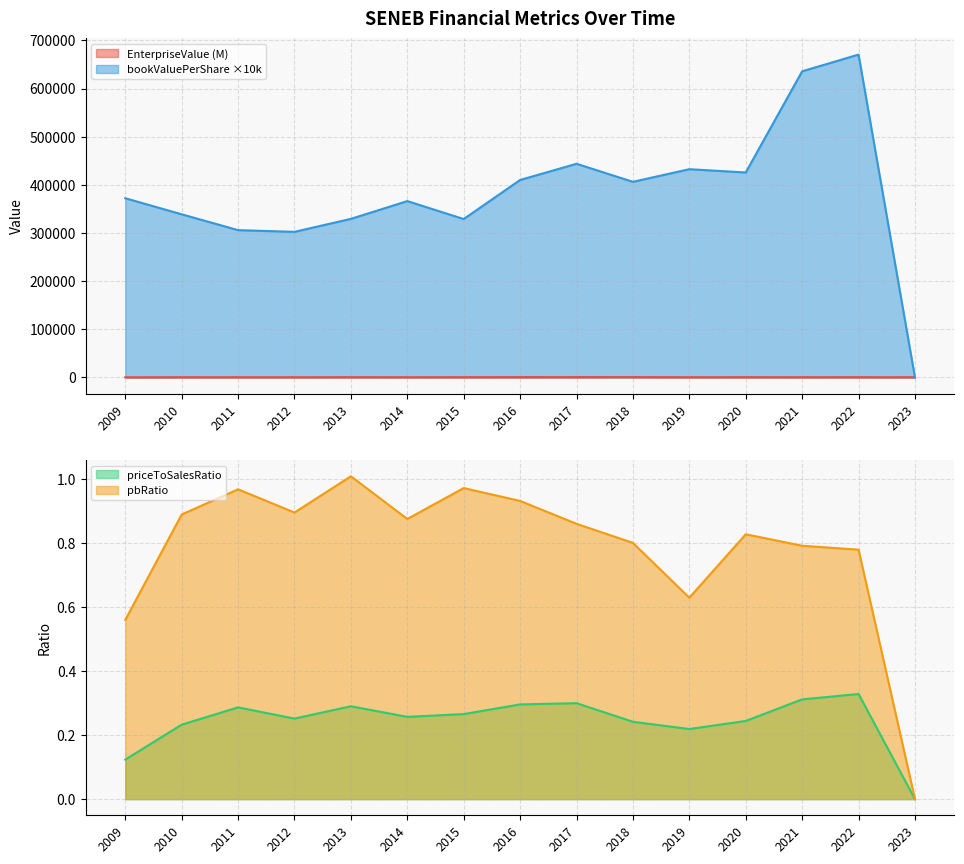

Where does the bookValuePerShare series first go above 372248?

2009